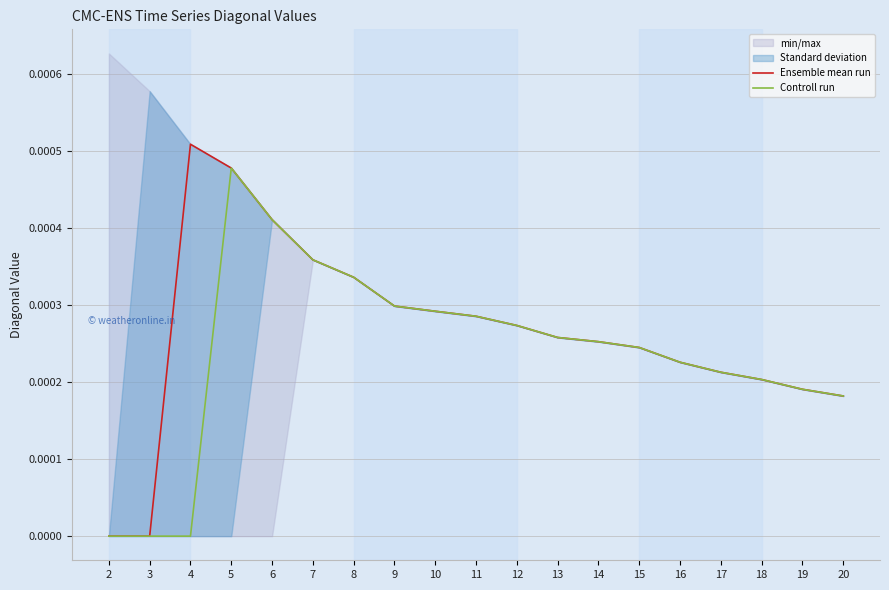

At which category does Ensemble mean run reach its first local peak?

4